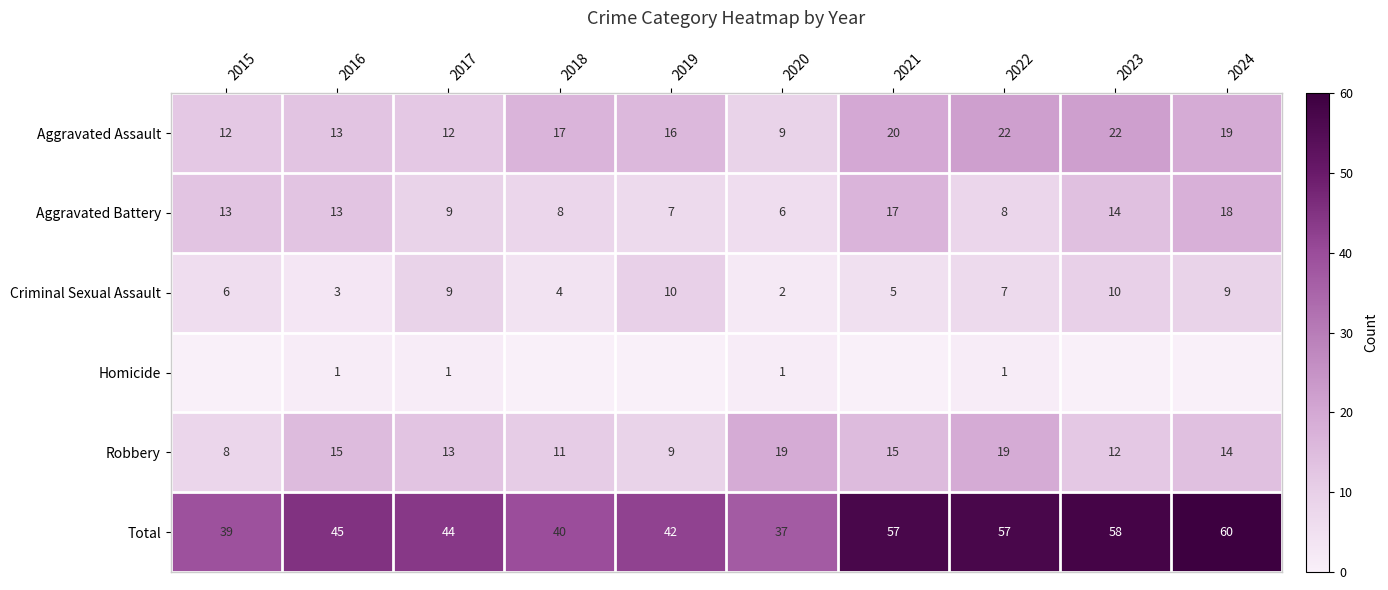

What is the sum of all Total values?

479